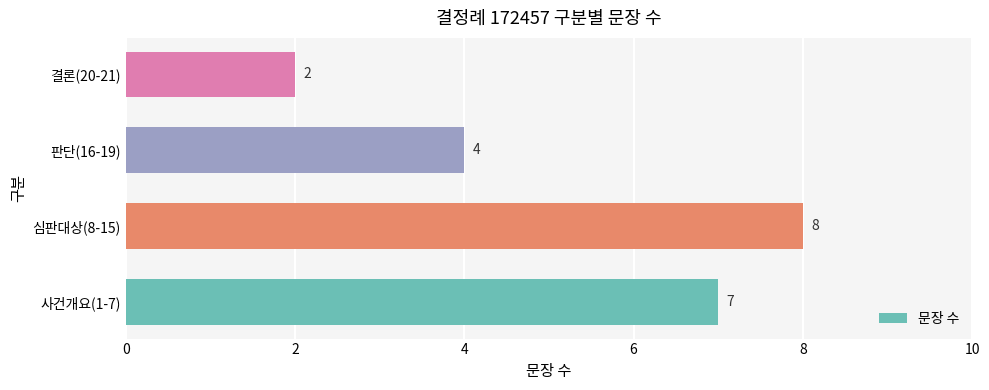

List the labels in order of value, largest first.

심판대상(8-15), 사건개요(1-7), 판단(16-19), 결론(20-21)